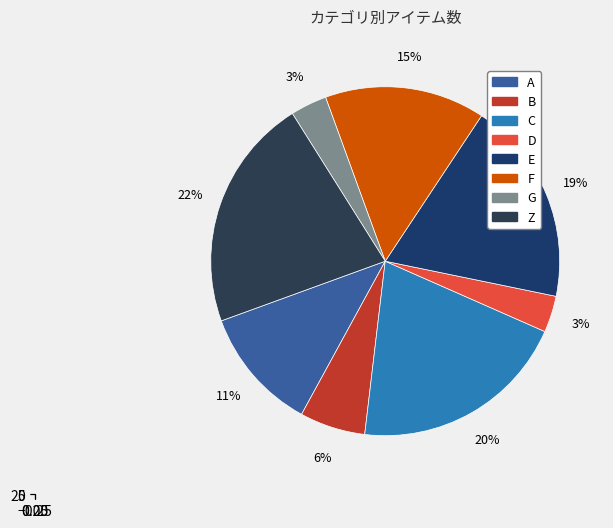

Does F account for over 50% of the chart?

No